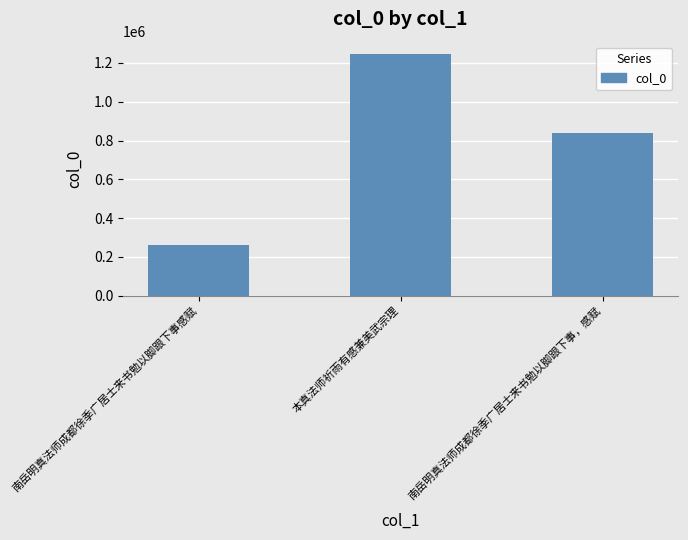

Which label corresponds to the largest value in the chart?

本真法师祈雨有感兼美武宗理